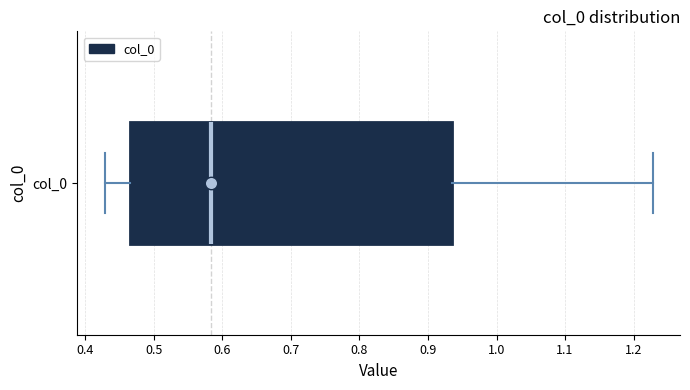

Transcribe this box plot: give where the median line is, the range the box spans, and where the two whiskers end, as read against the x-axis. The values are not printed on the chart, so give them approximately, as read against the axis.

median 0.58, box 0.46 to 0.94, whiskers 0.43 to 1.23